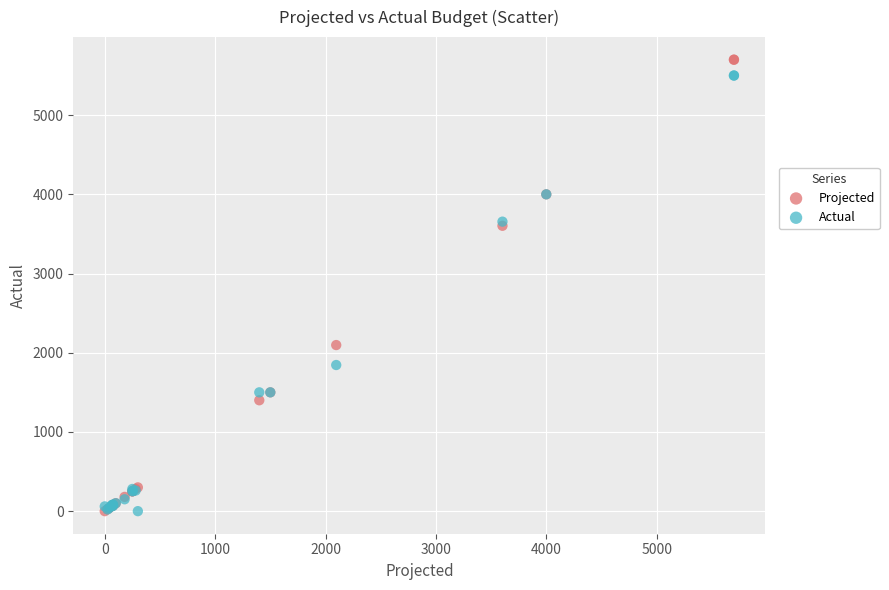

Which series has the largest Y range (max minus min)?

Projected